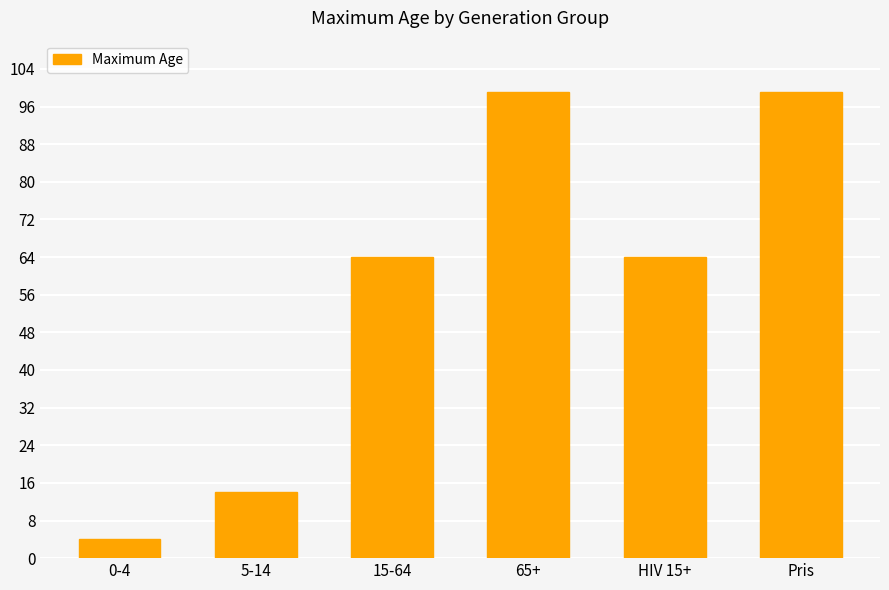

Count the values in the range 14 to 99.

5